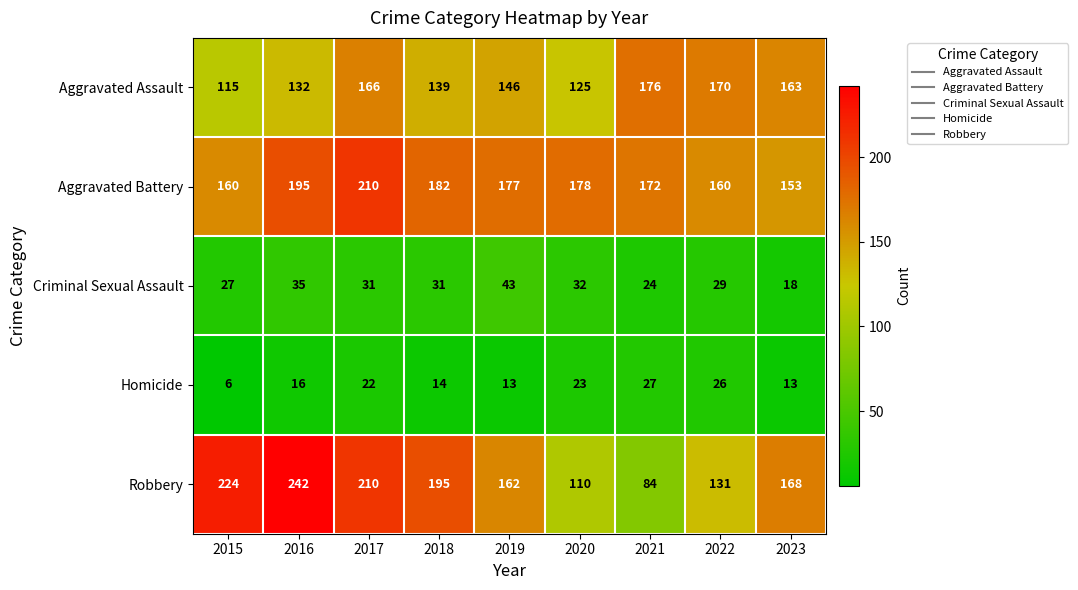

At which category is the sum across all series the highest?

2017